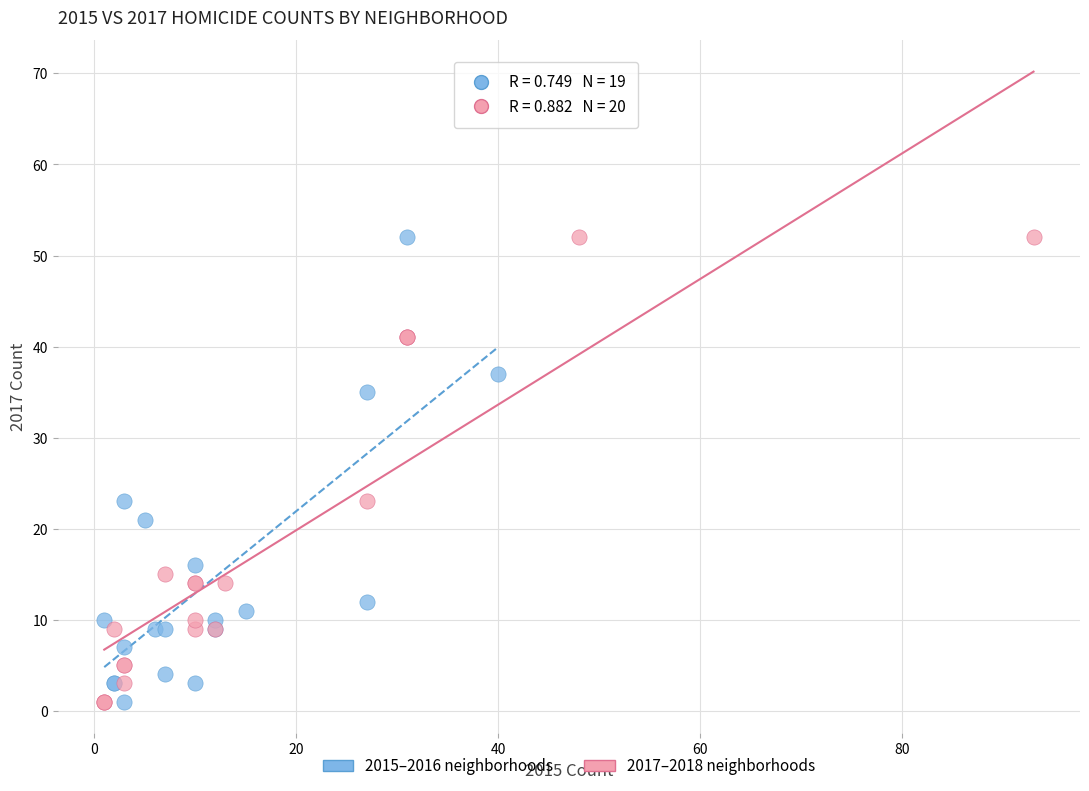

What are all the series names shown in the legend?

2015–2016 neighborhoods, 2017–2018 neighborhoods